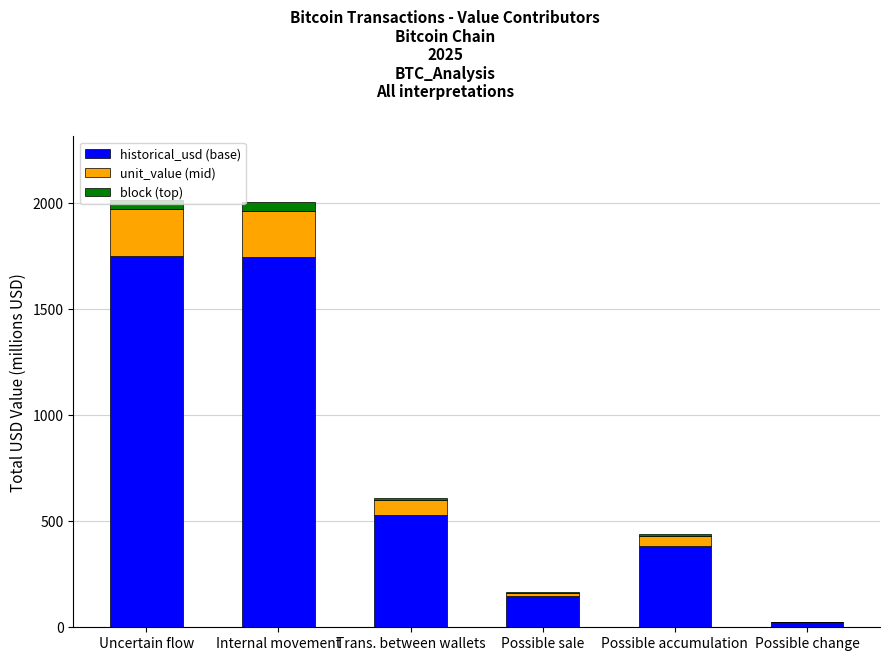

Does the chart contain stacked bars?

Yes